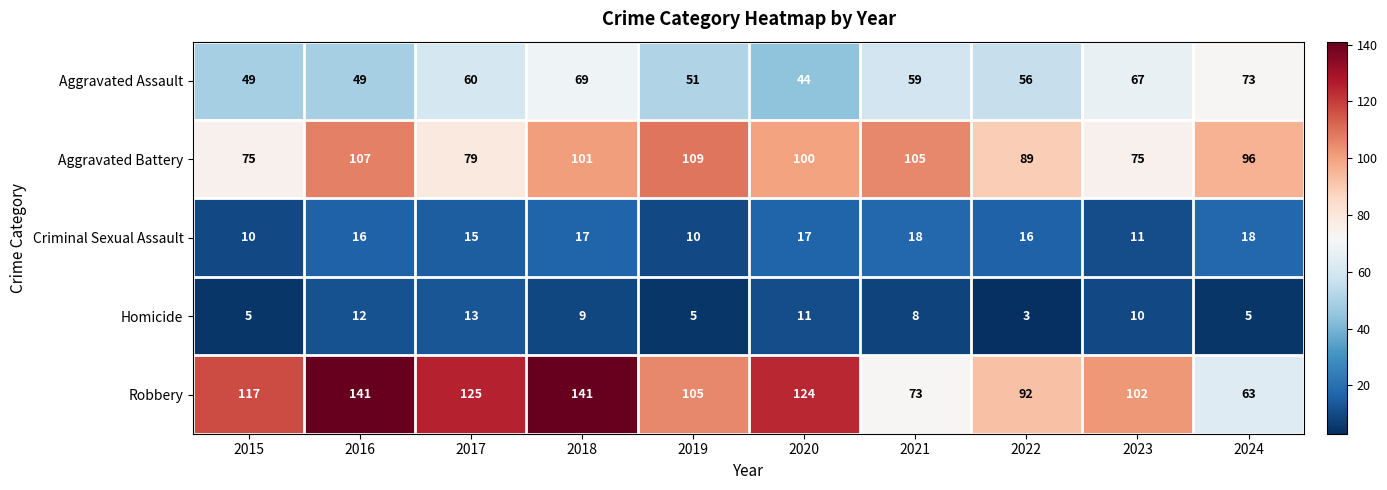

What is the difference between the highest and lowest values at 2021?

97